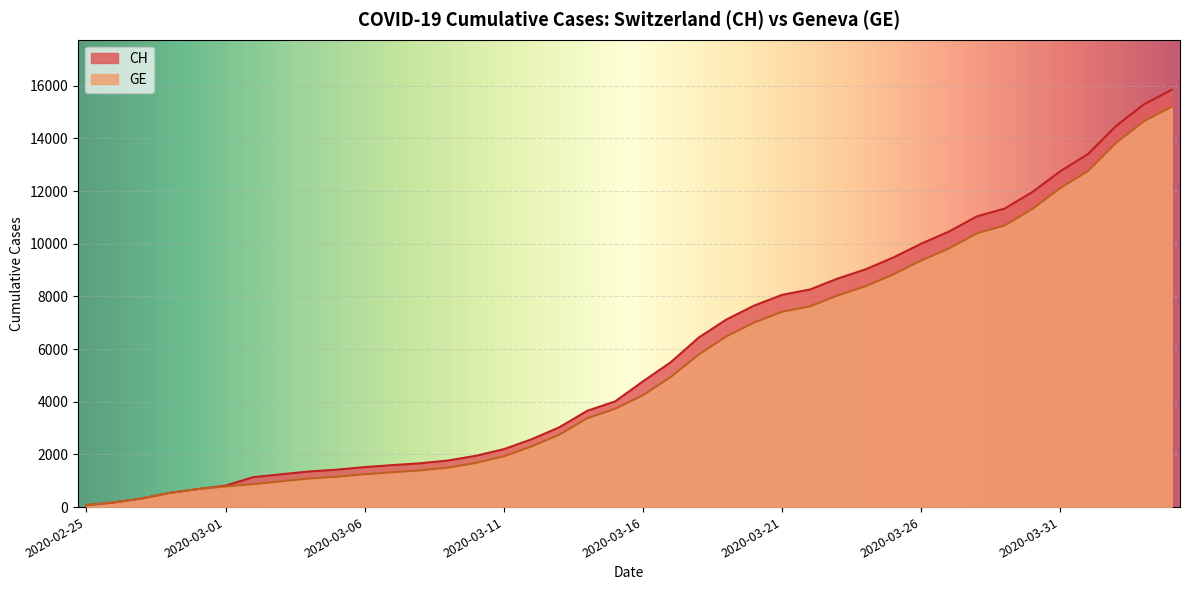

How many data points in GE are above 4248?

19